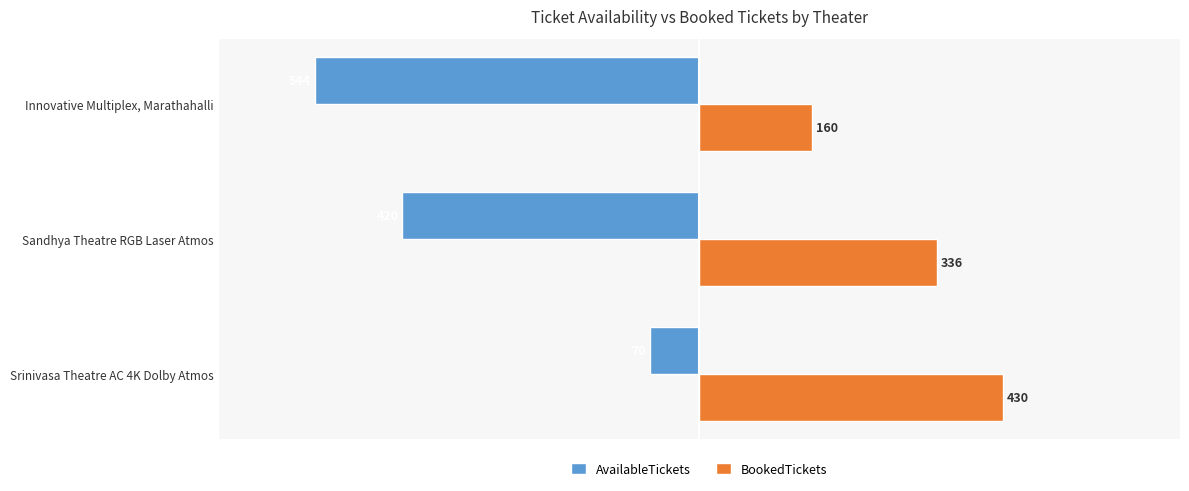

Rank the categories by BookedTickets value from highest to lowest.

Srinivasa Theatre AC 4K Dolby Atmos, Sandhya Theatre RGB Laser Atmos, Innovative Multiplex, Marathahalli